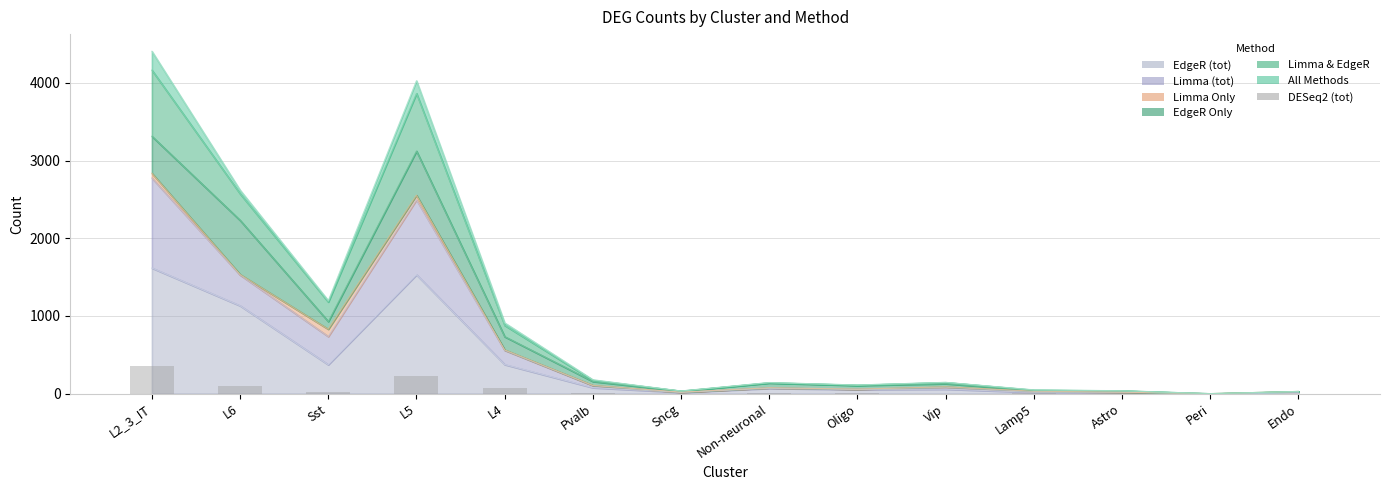

How many data points are less than 3?

7